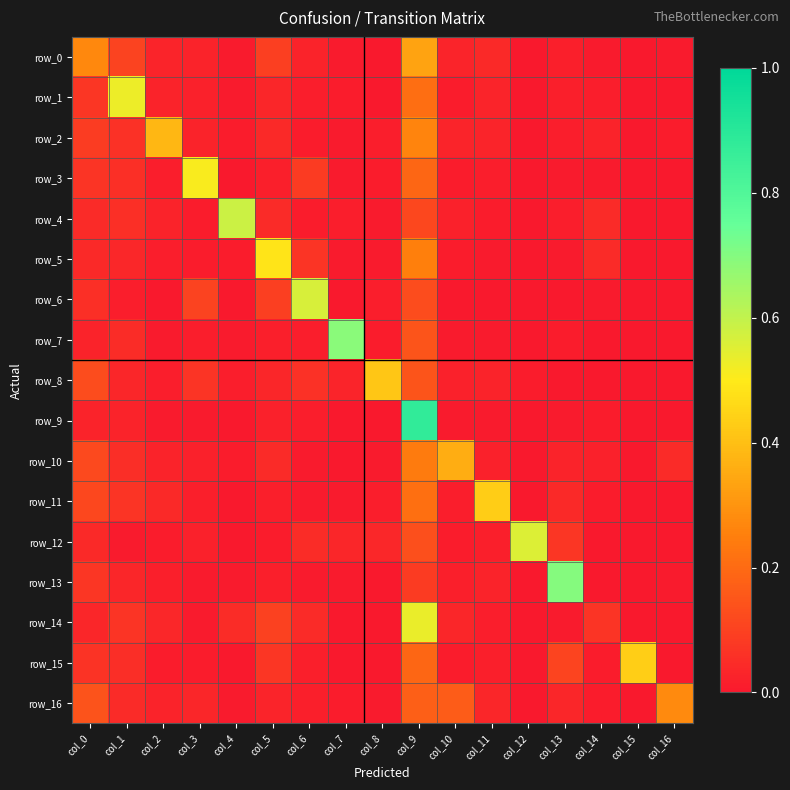

List the series in order of their peak value, highest first.

row_9, row_13, row_7, row_4, row_6, row_12, row_14, row_1, row_3, row_5, row_15, row_11, row_8, row_2, row_10, row_0, row_16